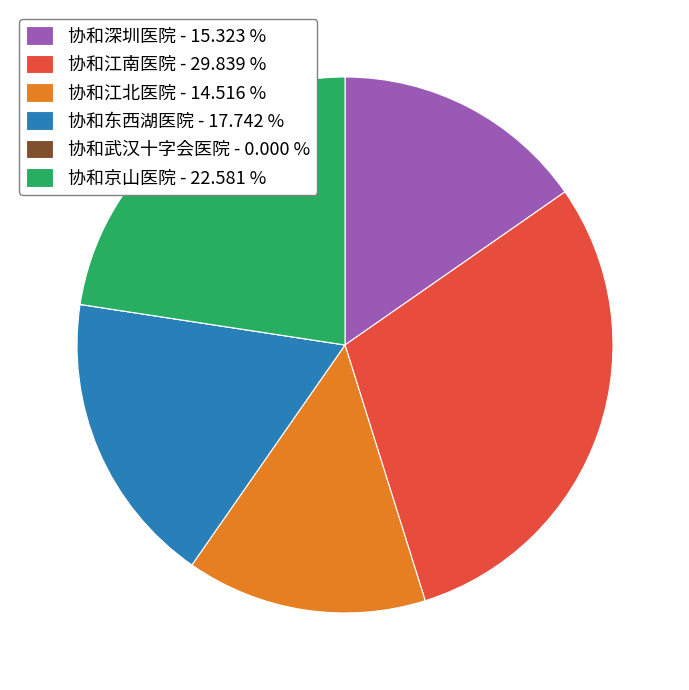

Combined, do 协和江南医院 and 协和江北医院 account for over 50%?

No